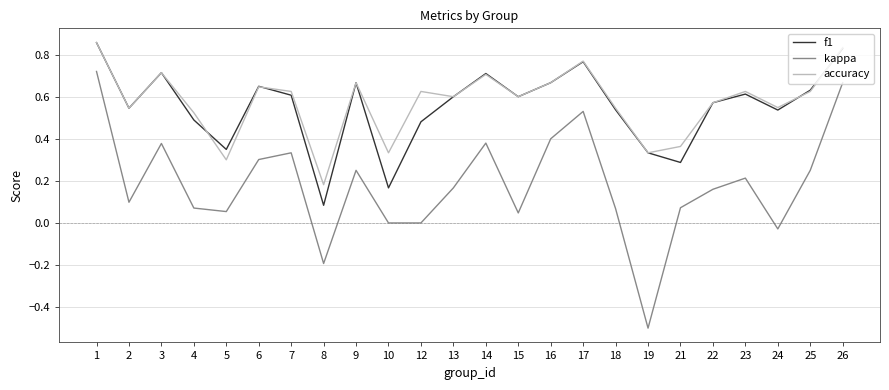

What is the total value across all series at 24?

1.1